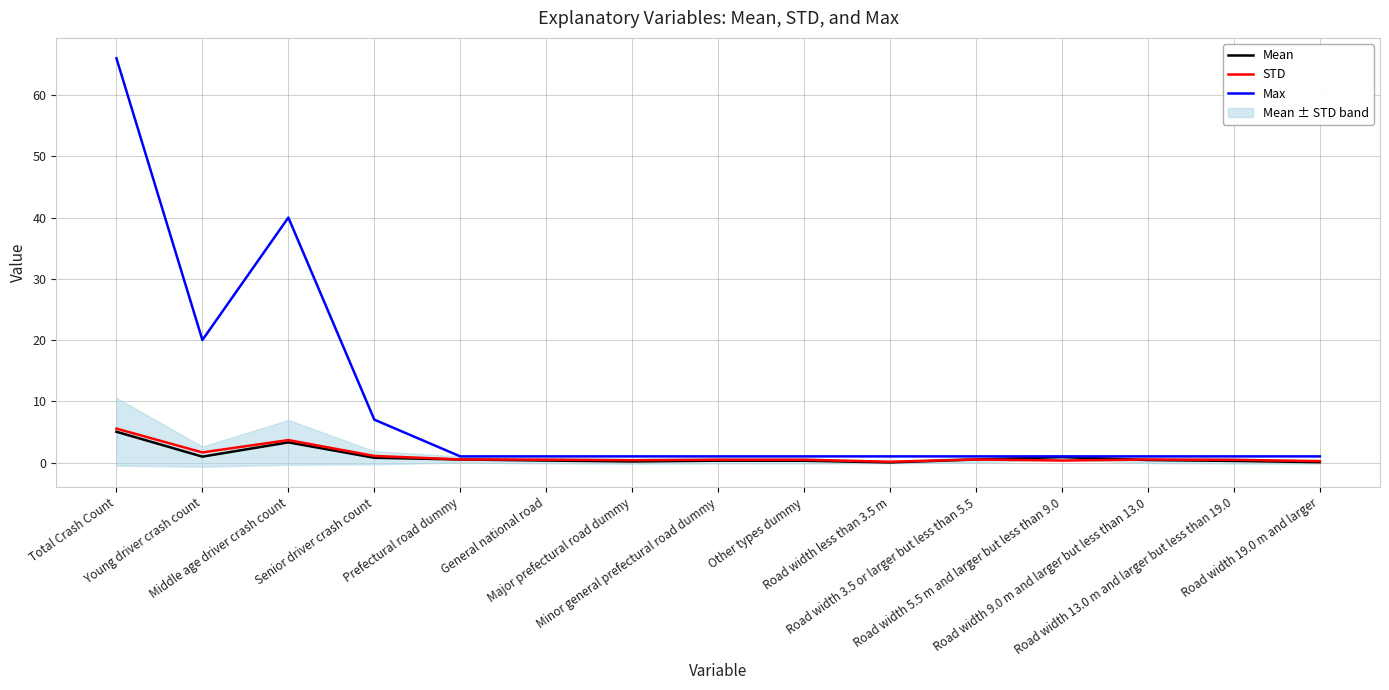

In Mean, how many points are lower than both neighbors (excluding endpoints)?

3